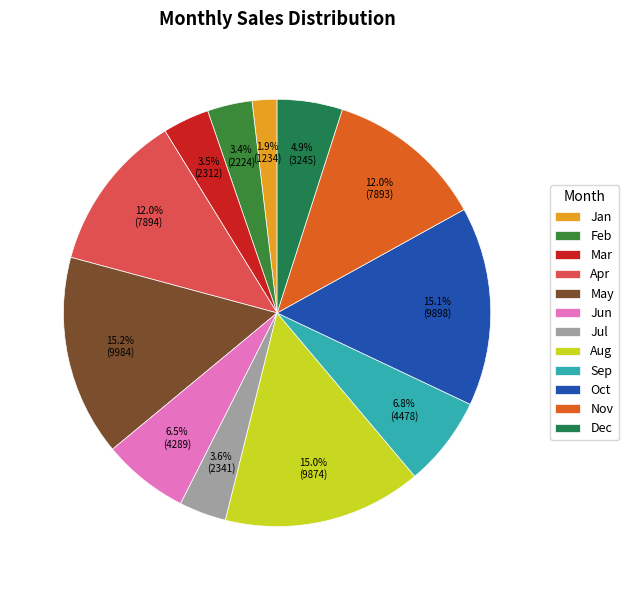

Rank the categories by value from lowest to highest.

Jan, Feb, Mar, Jul, Dec, Jun, Sep, Nov, Apr, Aug, Oct, May